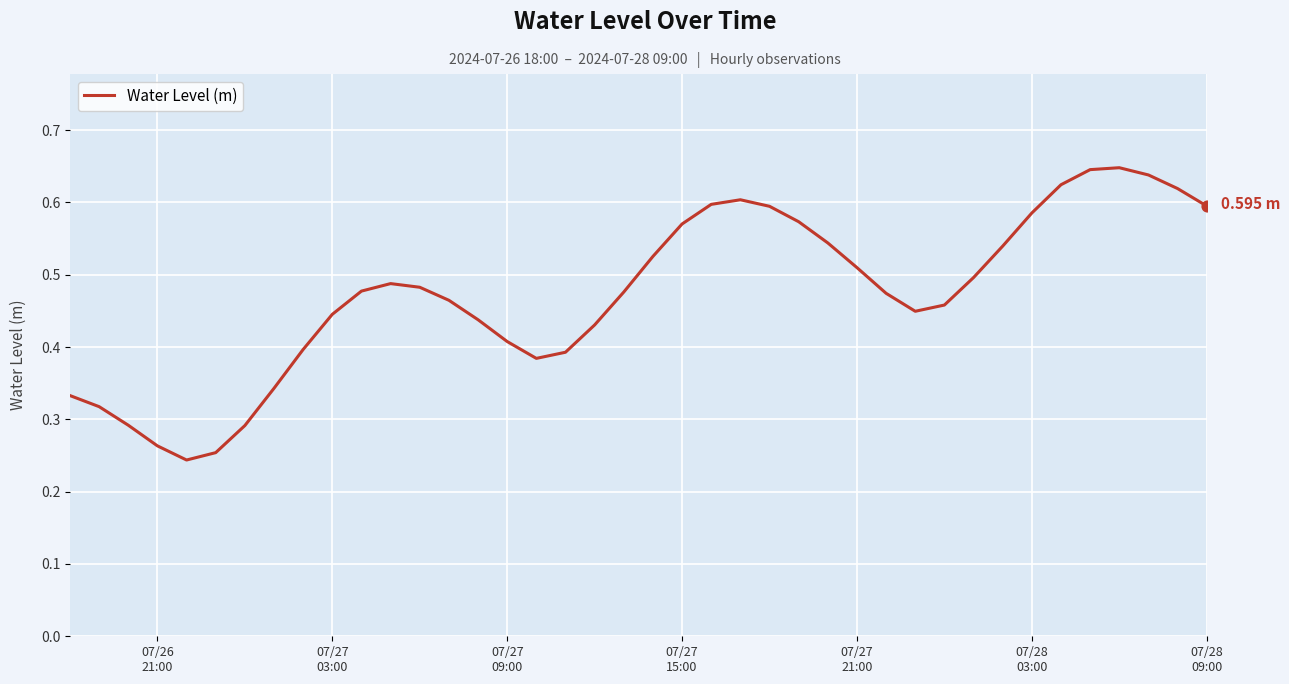

Is this an area chart (filled region under the line)?

No